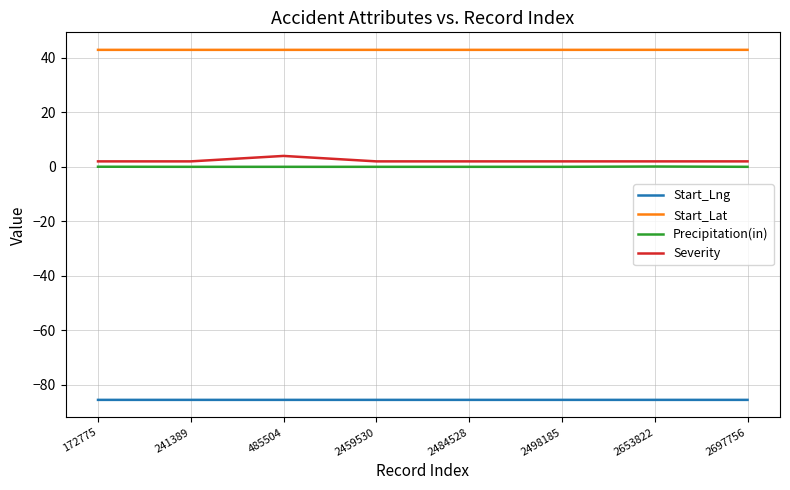

The value of Start_Lat at 485504 is 42.9. True or false?

True